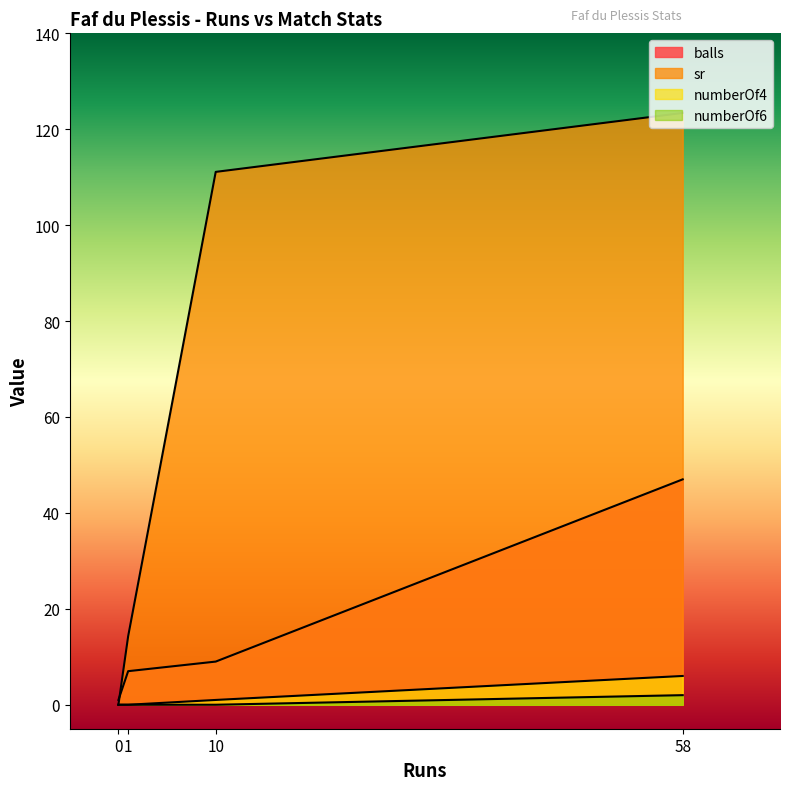

What position from the right is 1?

3